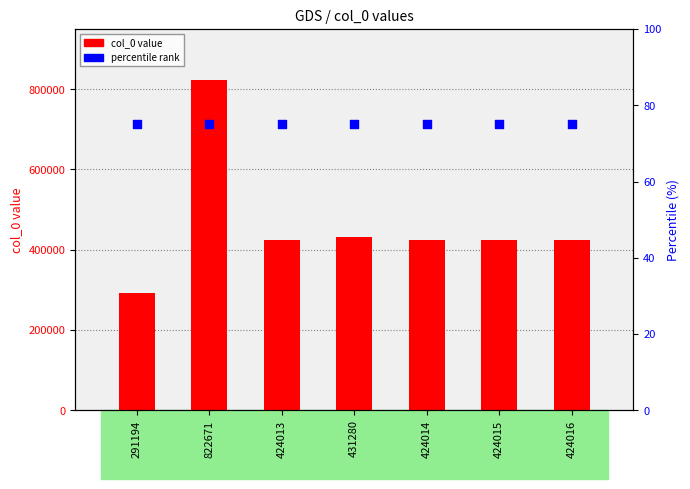

Which series has the widest spread of Y values?

col_0